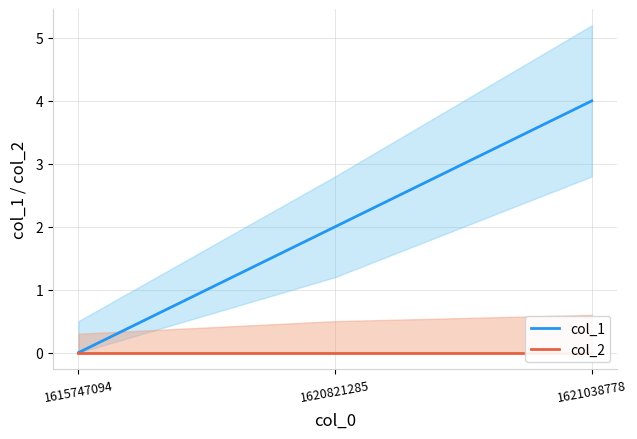

At which label is col_2 closest to 0?

1615747094